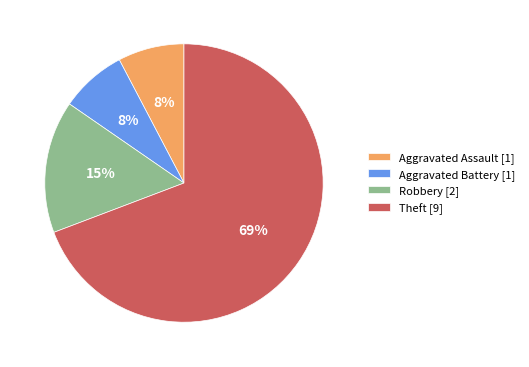

The Theft slice represents 69% of the pie. True or false?

True